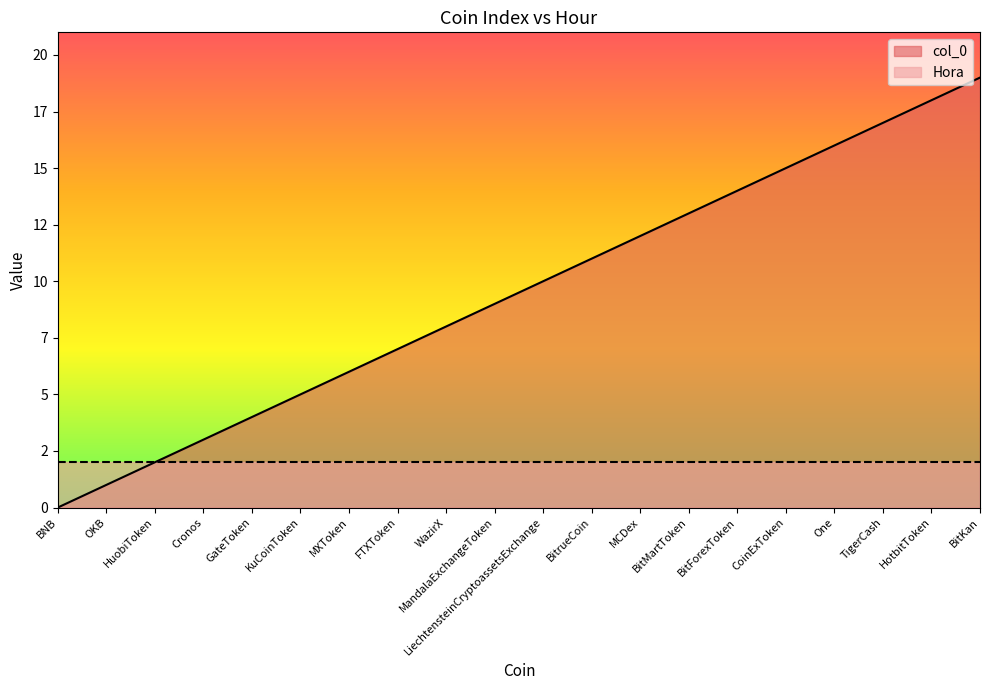

The chart shows a value of 24 at TigerCash. True or false?

False